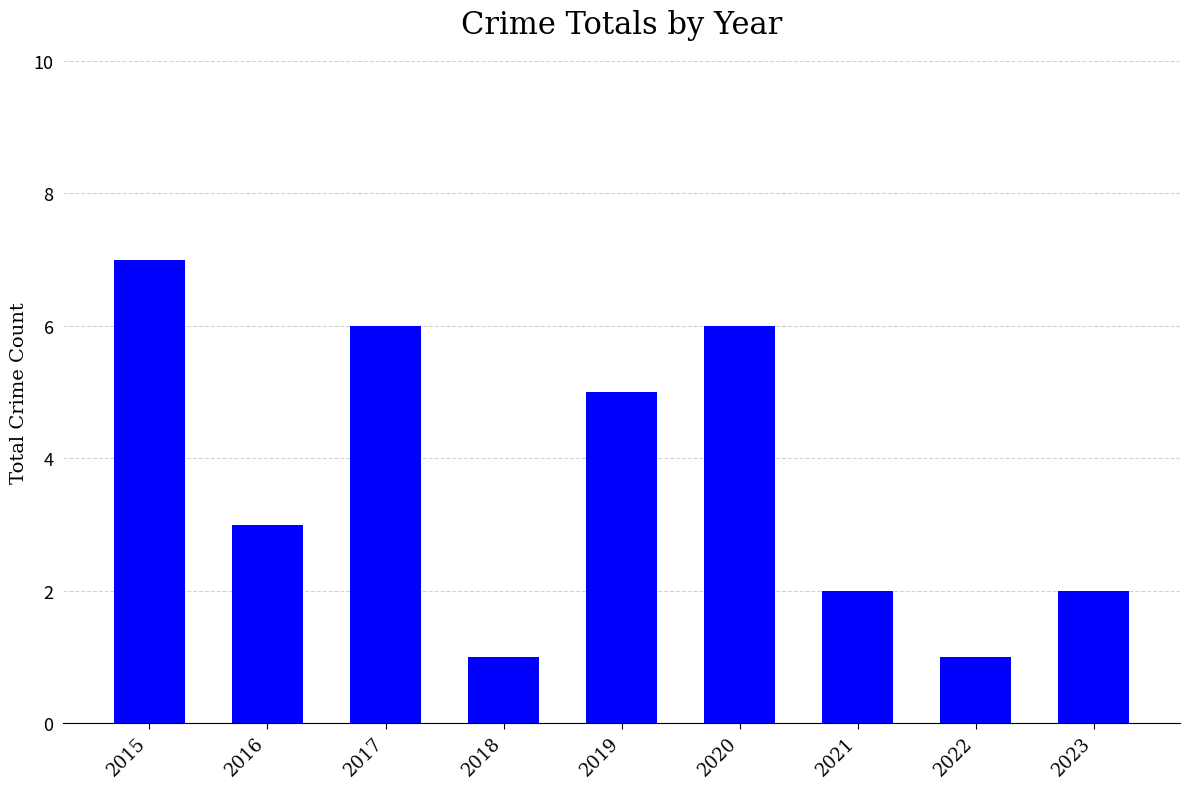

Which has a higher value, 2019 or 2020?

2020